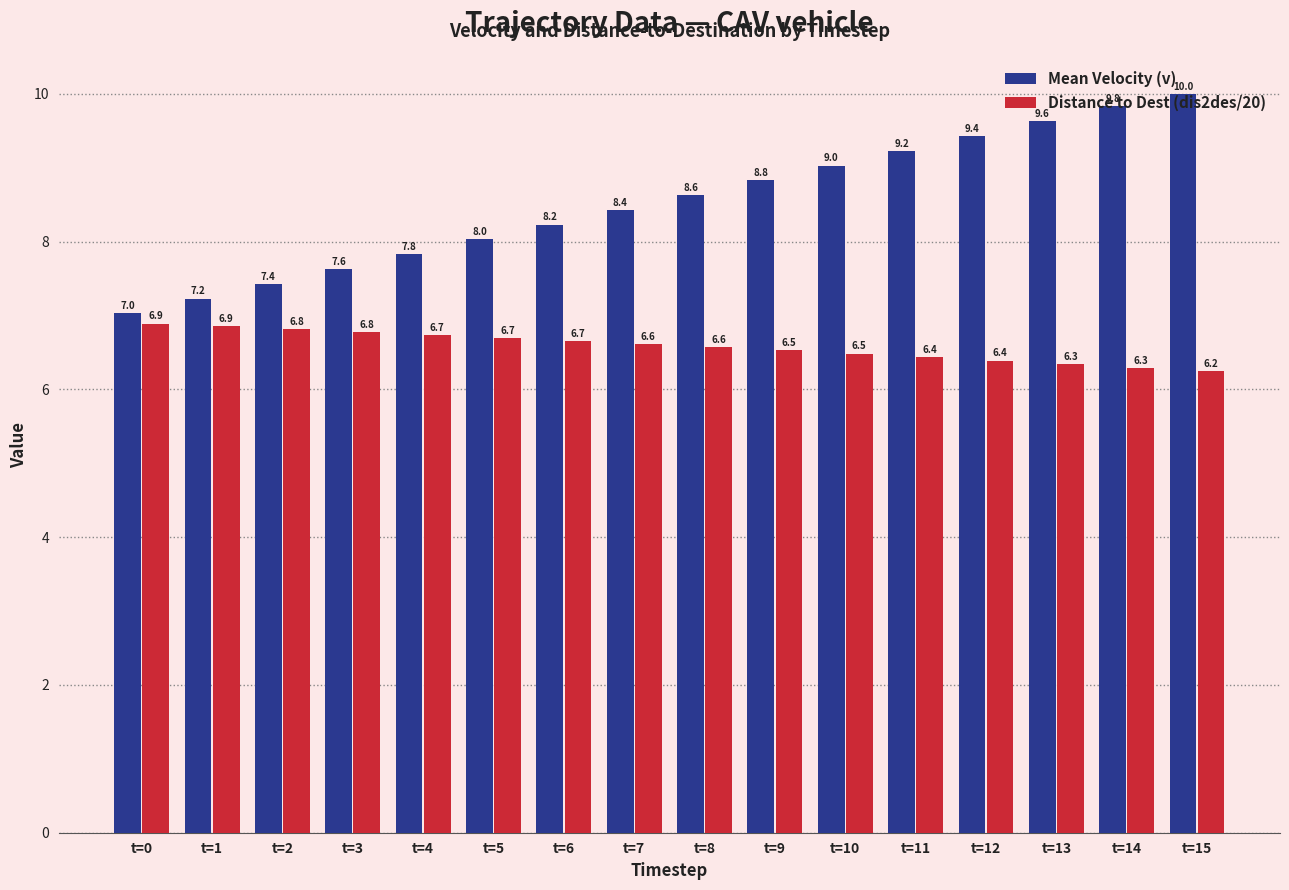

Rank the series by their average value, from lowest to highest.

Distance to Dest (dis2des/20), Mean Velocity (v)